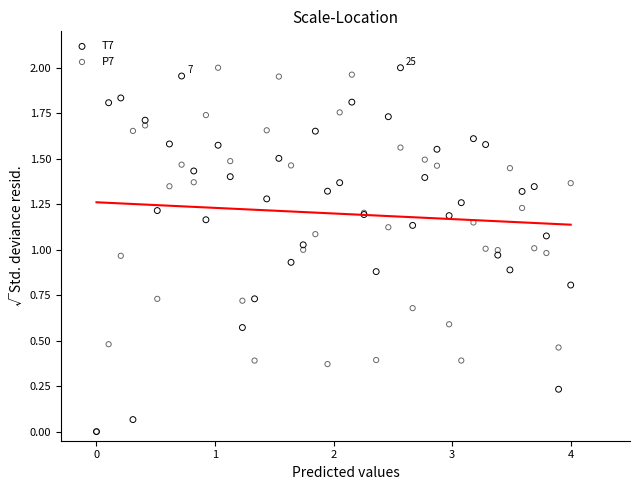

What are all the series names shown in the legend?

T7, P7